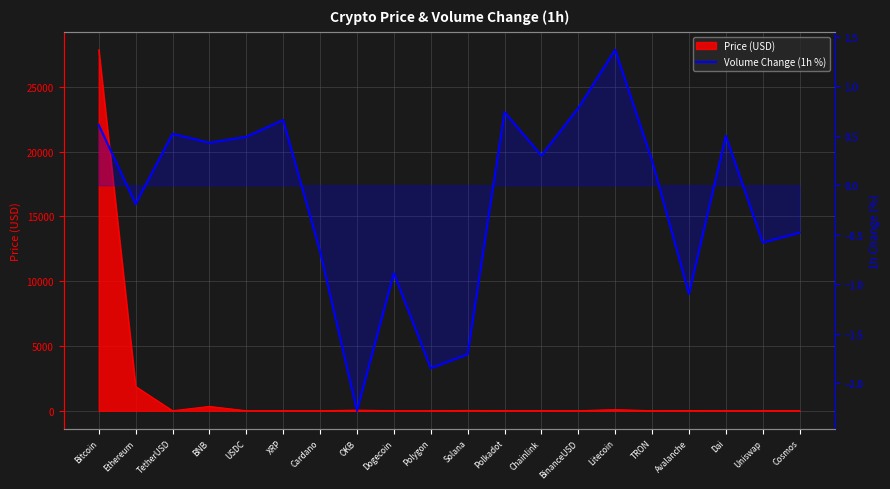

What is the label of the 13th point from the left?

Chainlink